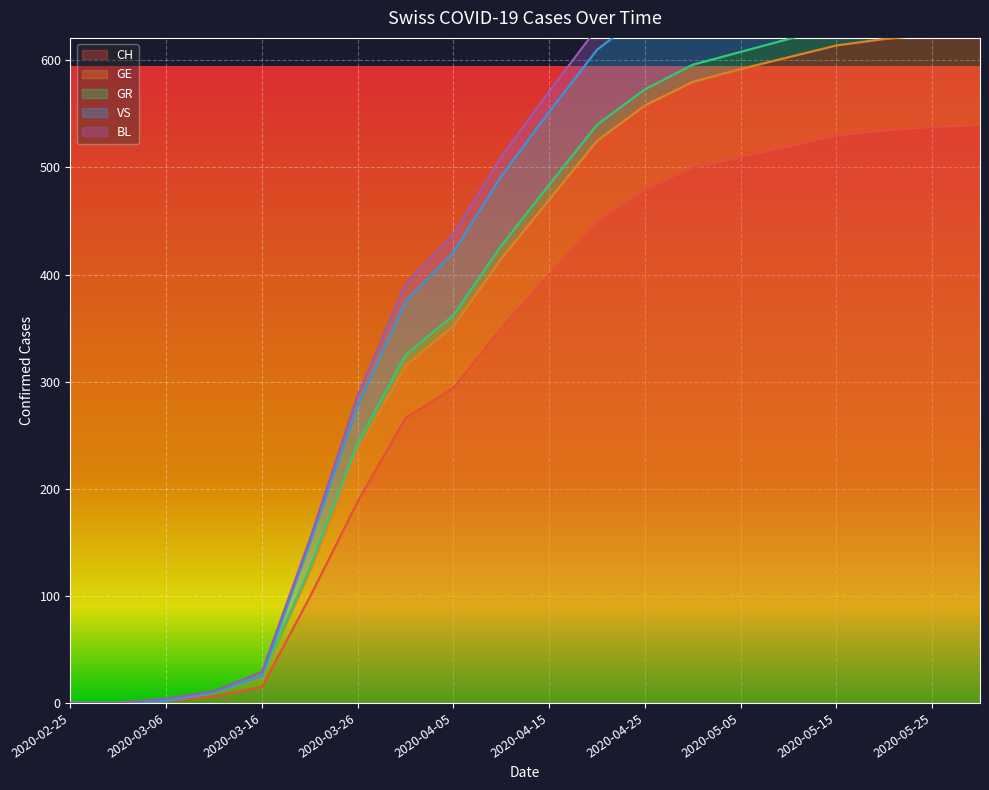

Where is CH nearest to the value 270?

2020-03-31